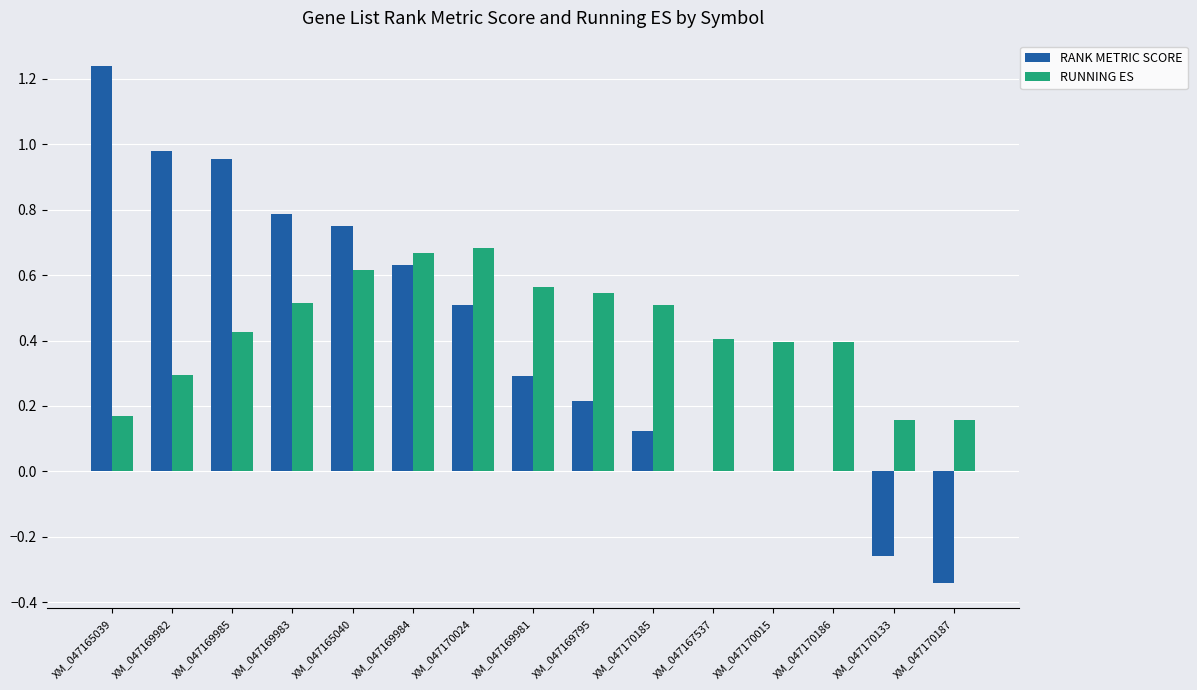

At which label does RANK METRIC SCORE reach its peak?

XM_047165039